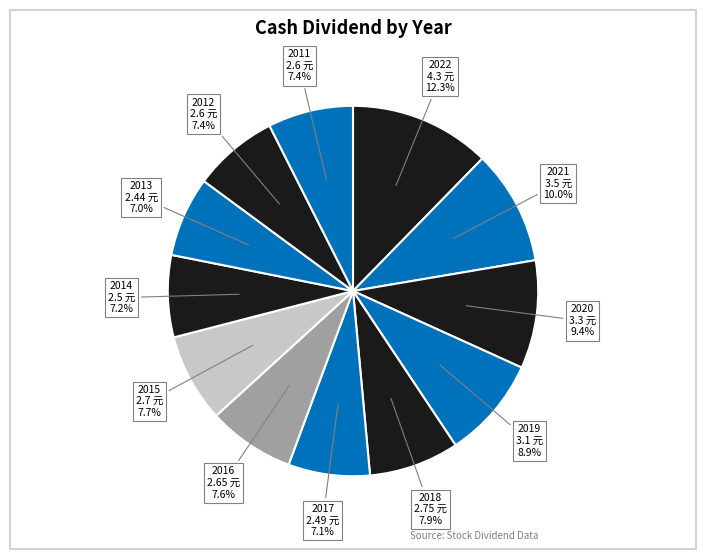

Between 2022 and 2019, which is larger?

2022